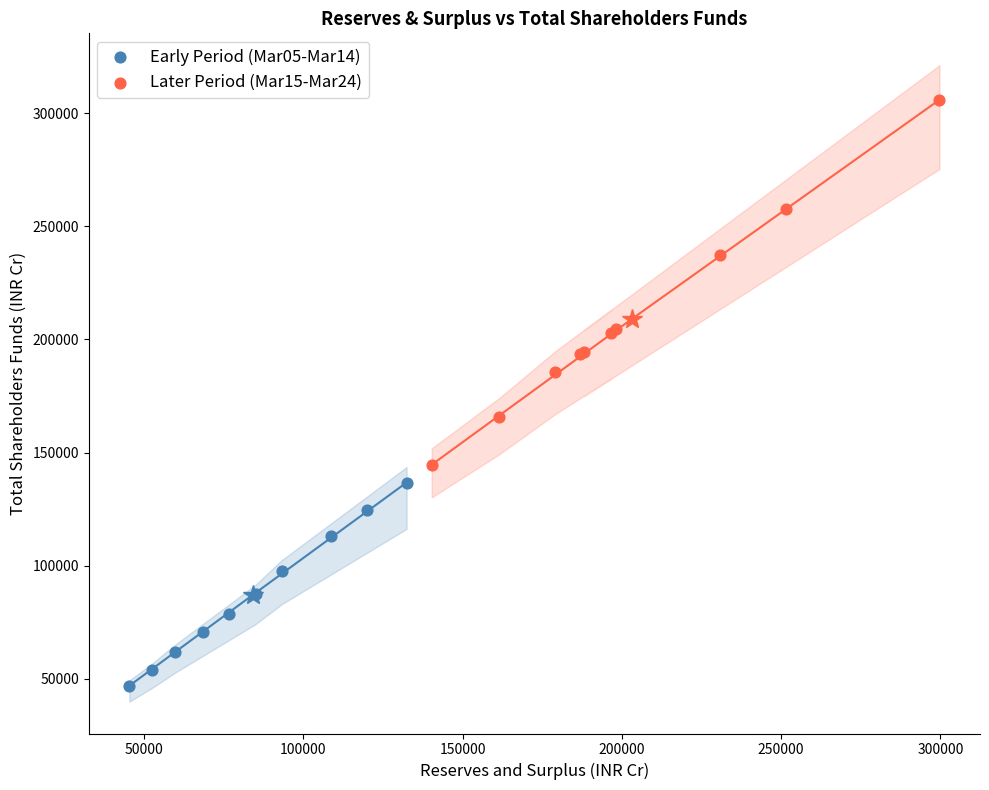

What are all the series names shown in the legend?

Early Period (Mar05-Mar14), Later Period (Mar15-Mar24)